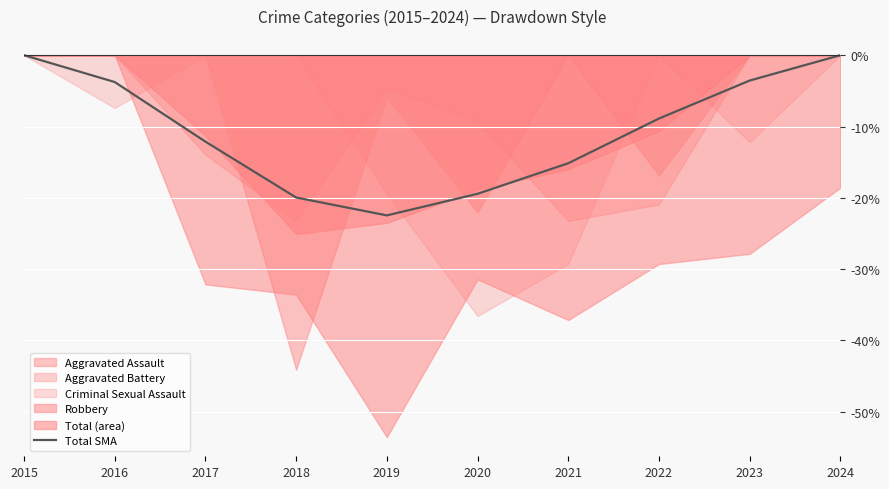

Count the number of categories in the chart.

10